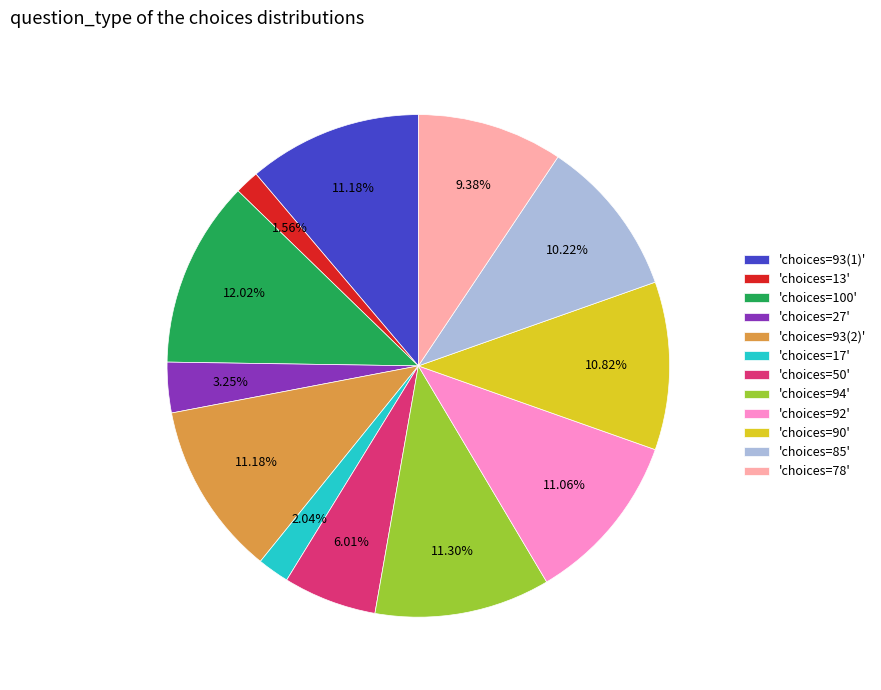

Which has a higher value, 'choices=90' or 'choices=100'?

'choices=100'